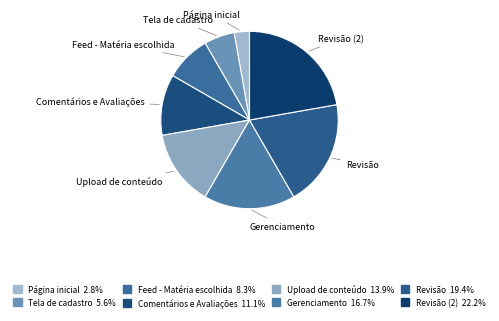

Which slice is the smallest?

Página inicial